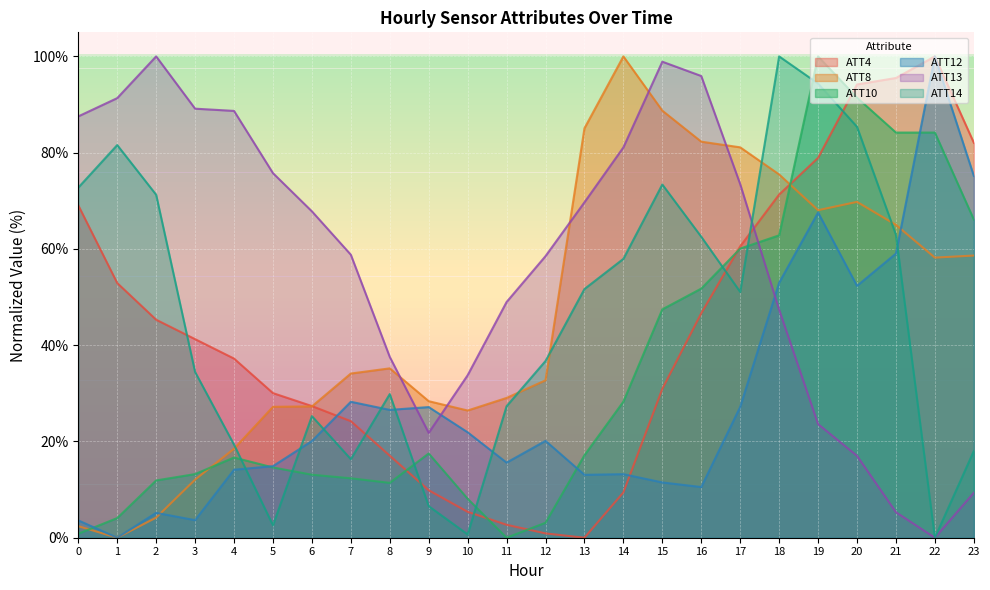

Which series ends up on top after the final intersection of ATT4 and ATT12?

ATT4